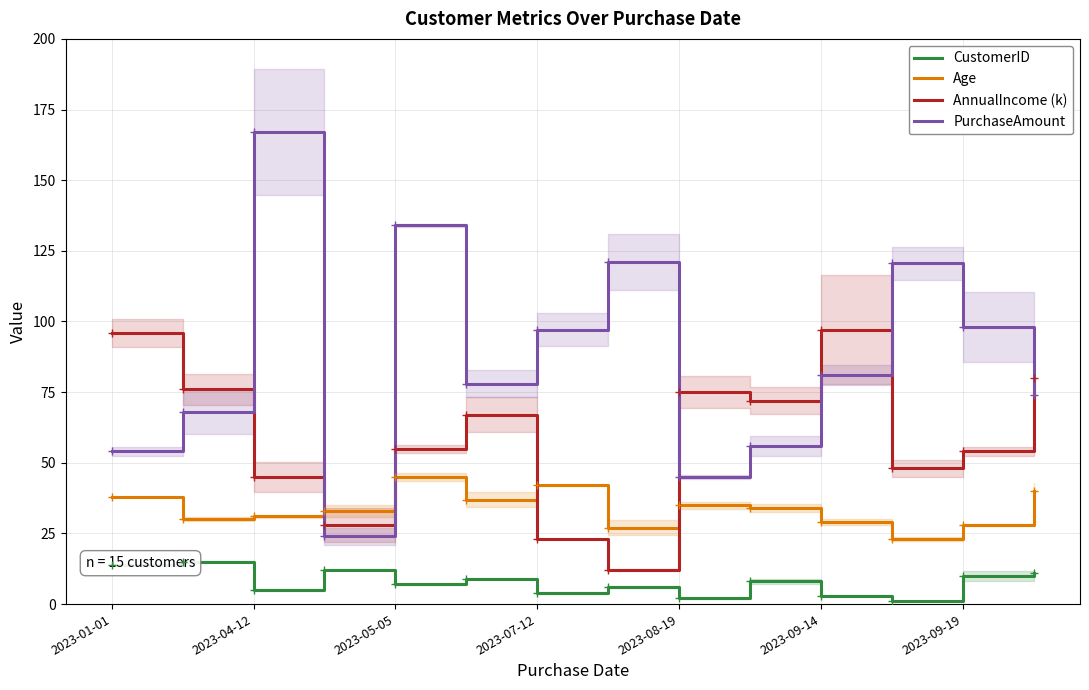

What is the value of the PurchaseAmount point at the 12th from the left?

120.6